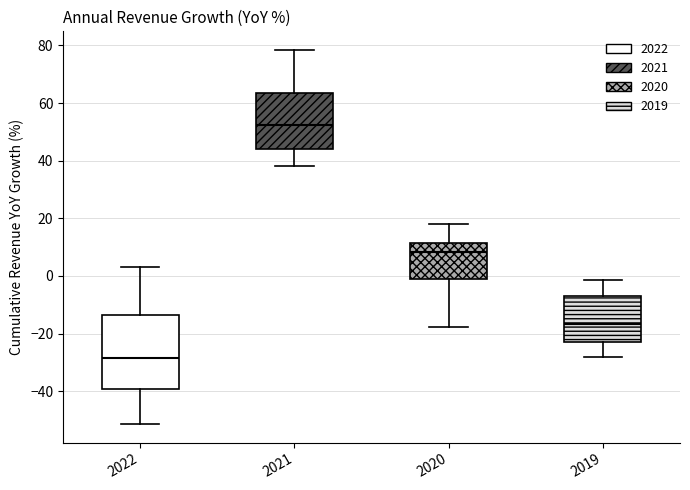

Which box is the tallest, from its lower edge to its upper edge?

2022